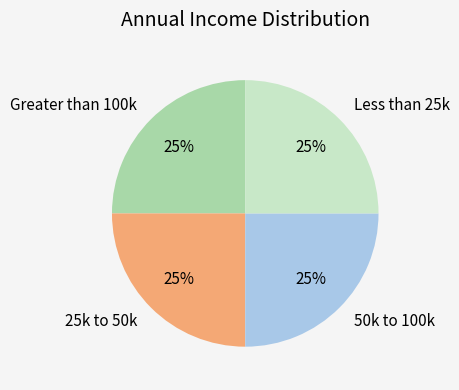

The Greater than 100k slice represents 19% of the pie. True or false?

False